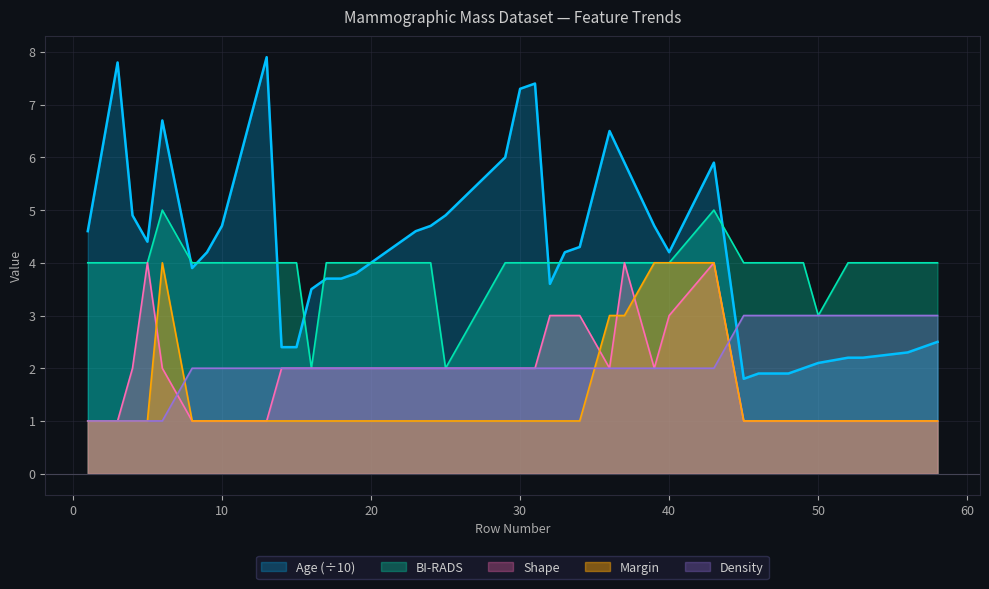

How many times do Shape and Density cross each other?

2